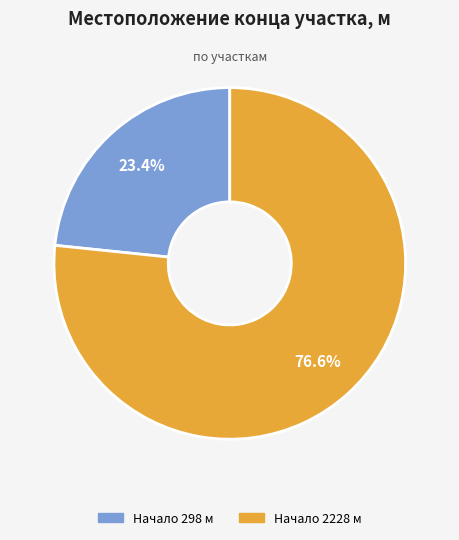

Does any single category account for the majority?

Yes